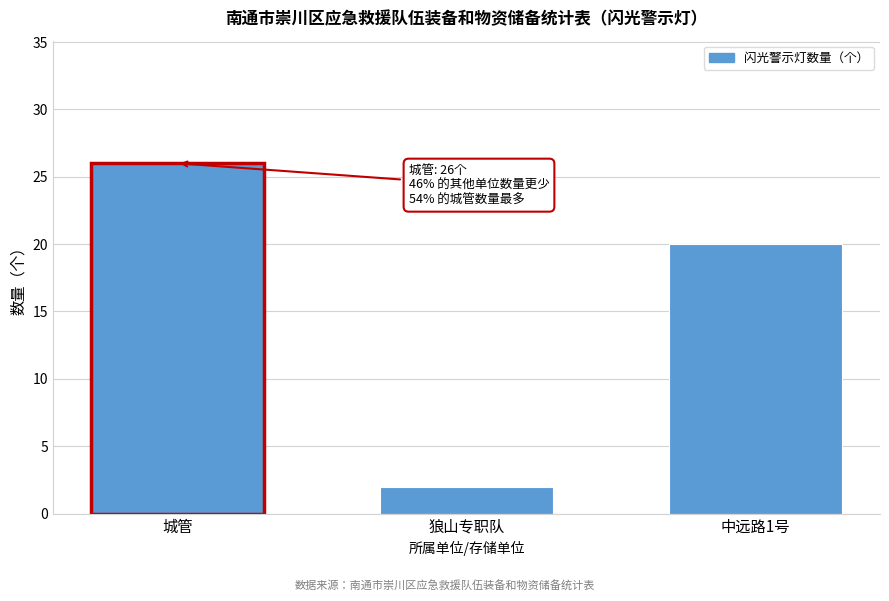

Reading left to right, transcribe all the data shown in this chart.

城管=26	狼山专职队=2	中远路1号=20